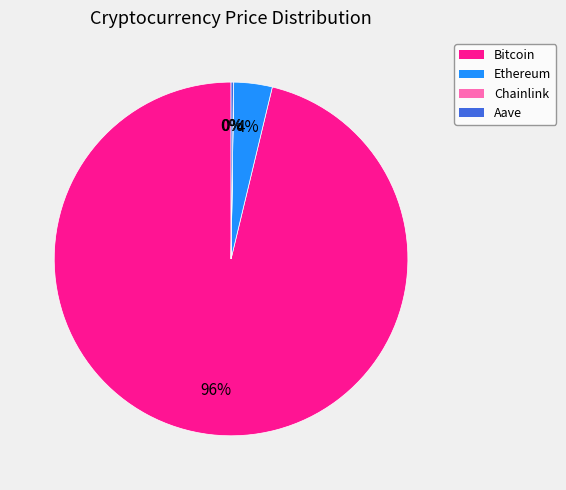

Does any single category account for the majority?

Yes